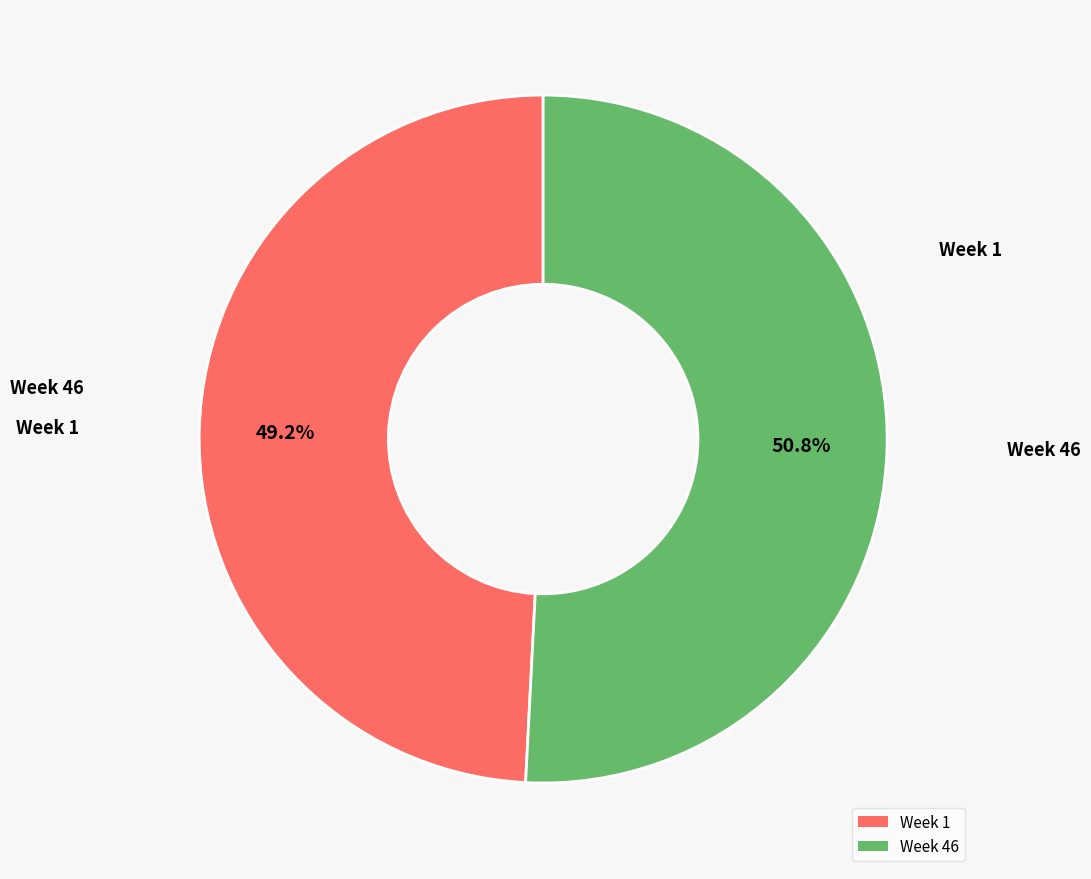

Is there a majority slice in this chart?

Yes